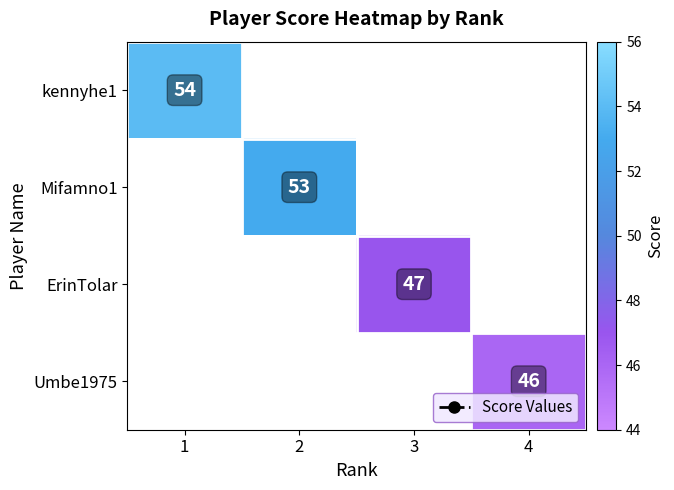

The kennyhe1 series shows 26 at 1. True or false?

False